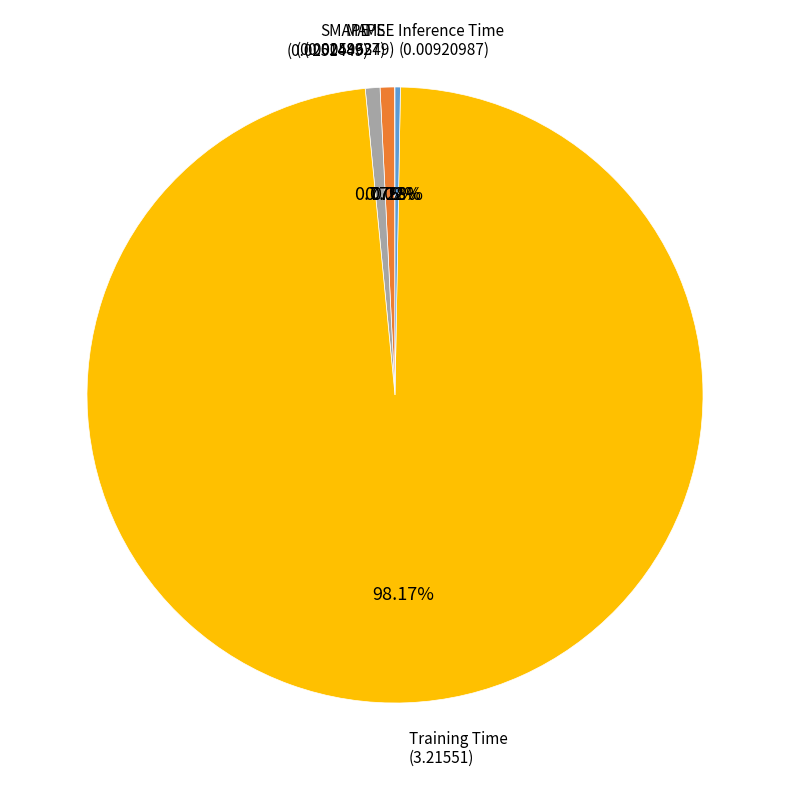

To the nearest percent, what is the combined percentage of MAPE and Training Time?

99%